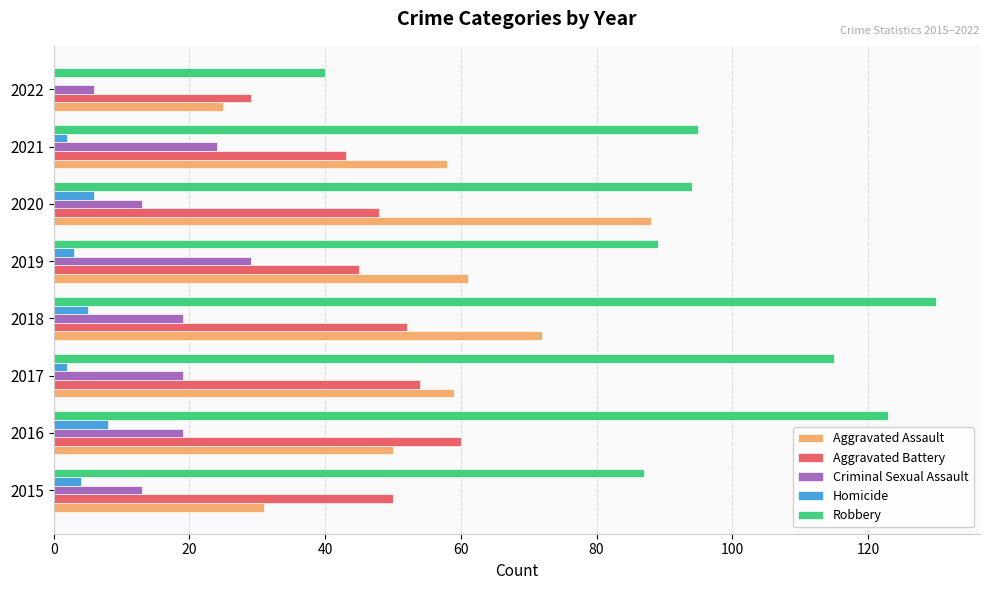

What is the total value across all series at 2020?

249